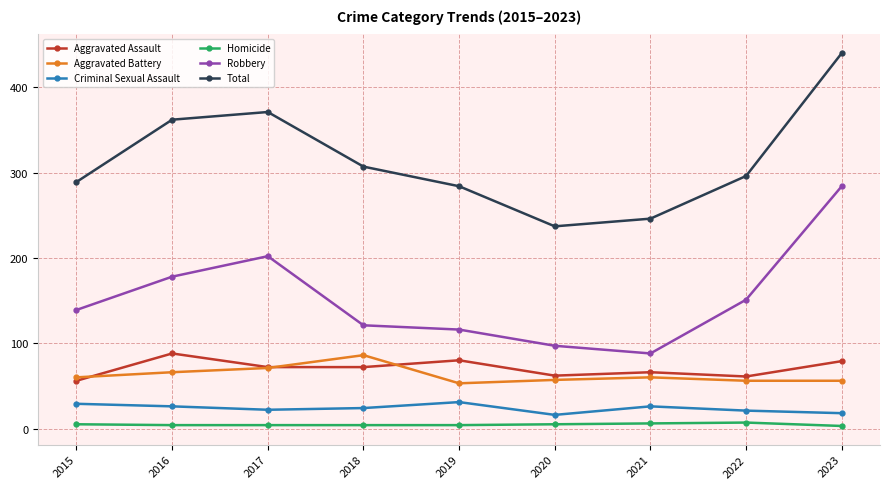

What is the maximum value for Criminal Sexual Assault?

31